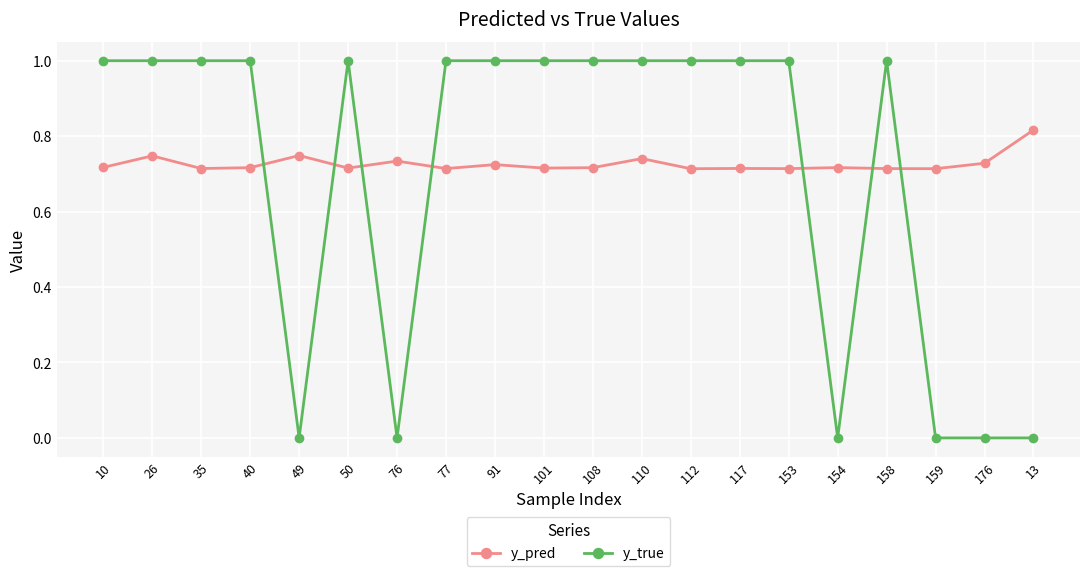

Which series has the largest range (max minus min)?

y_true